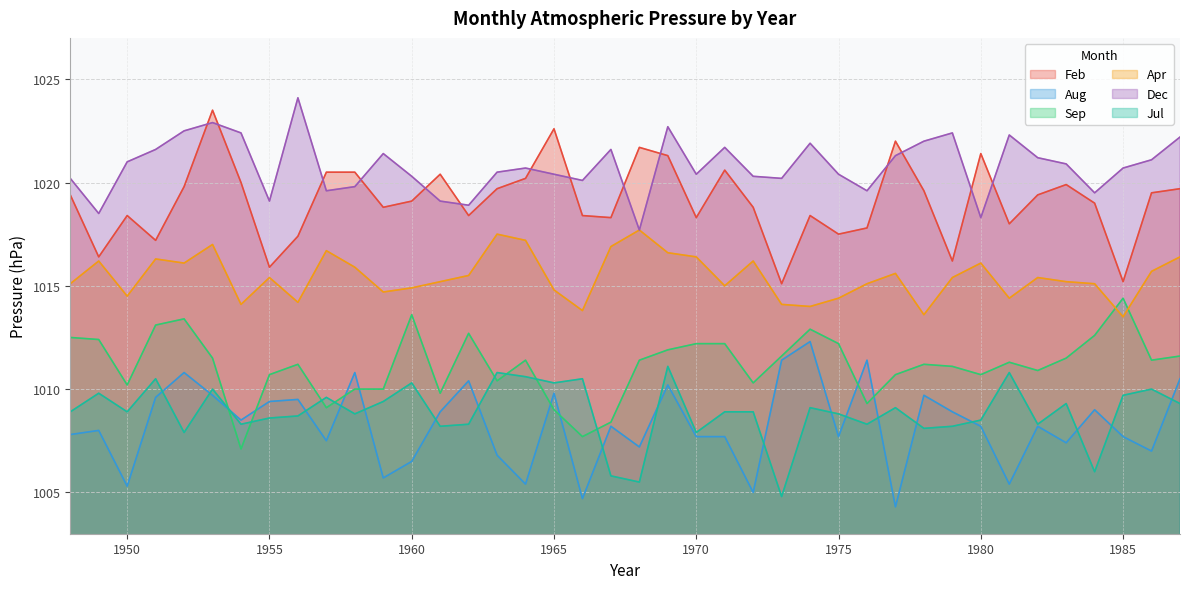

What is the sum of the Aug values at 1977 and 1968?

2011.5